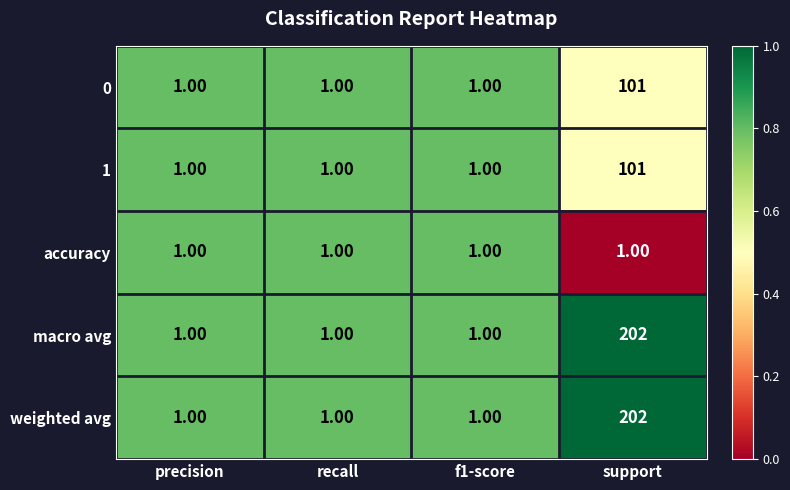

At which label does macro avg reach its peak?

support